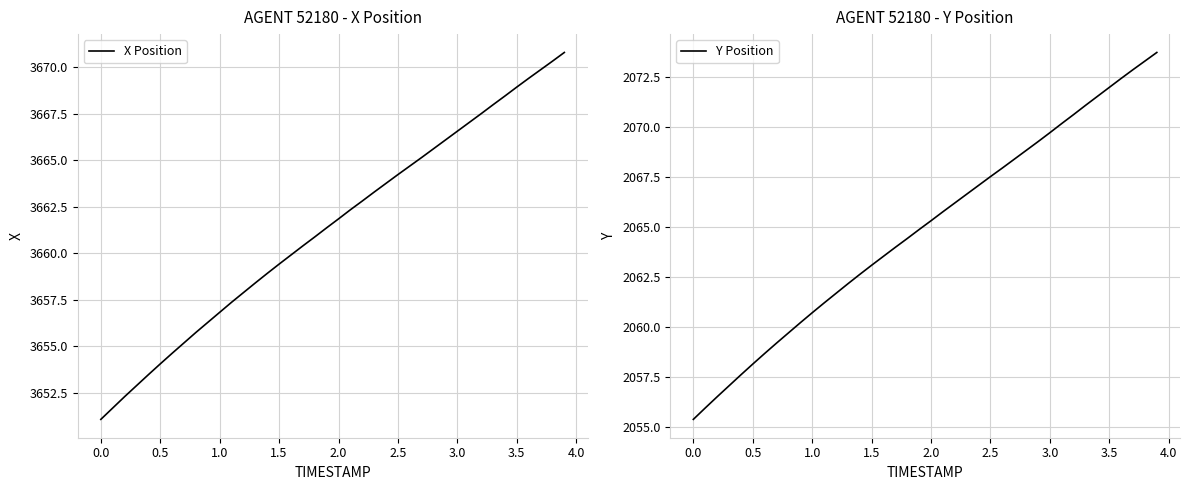

What is the maximum value for X Position?

3670.8